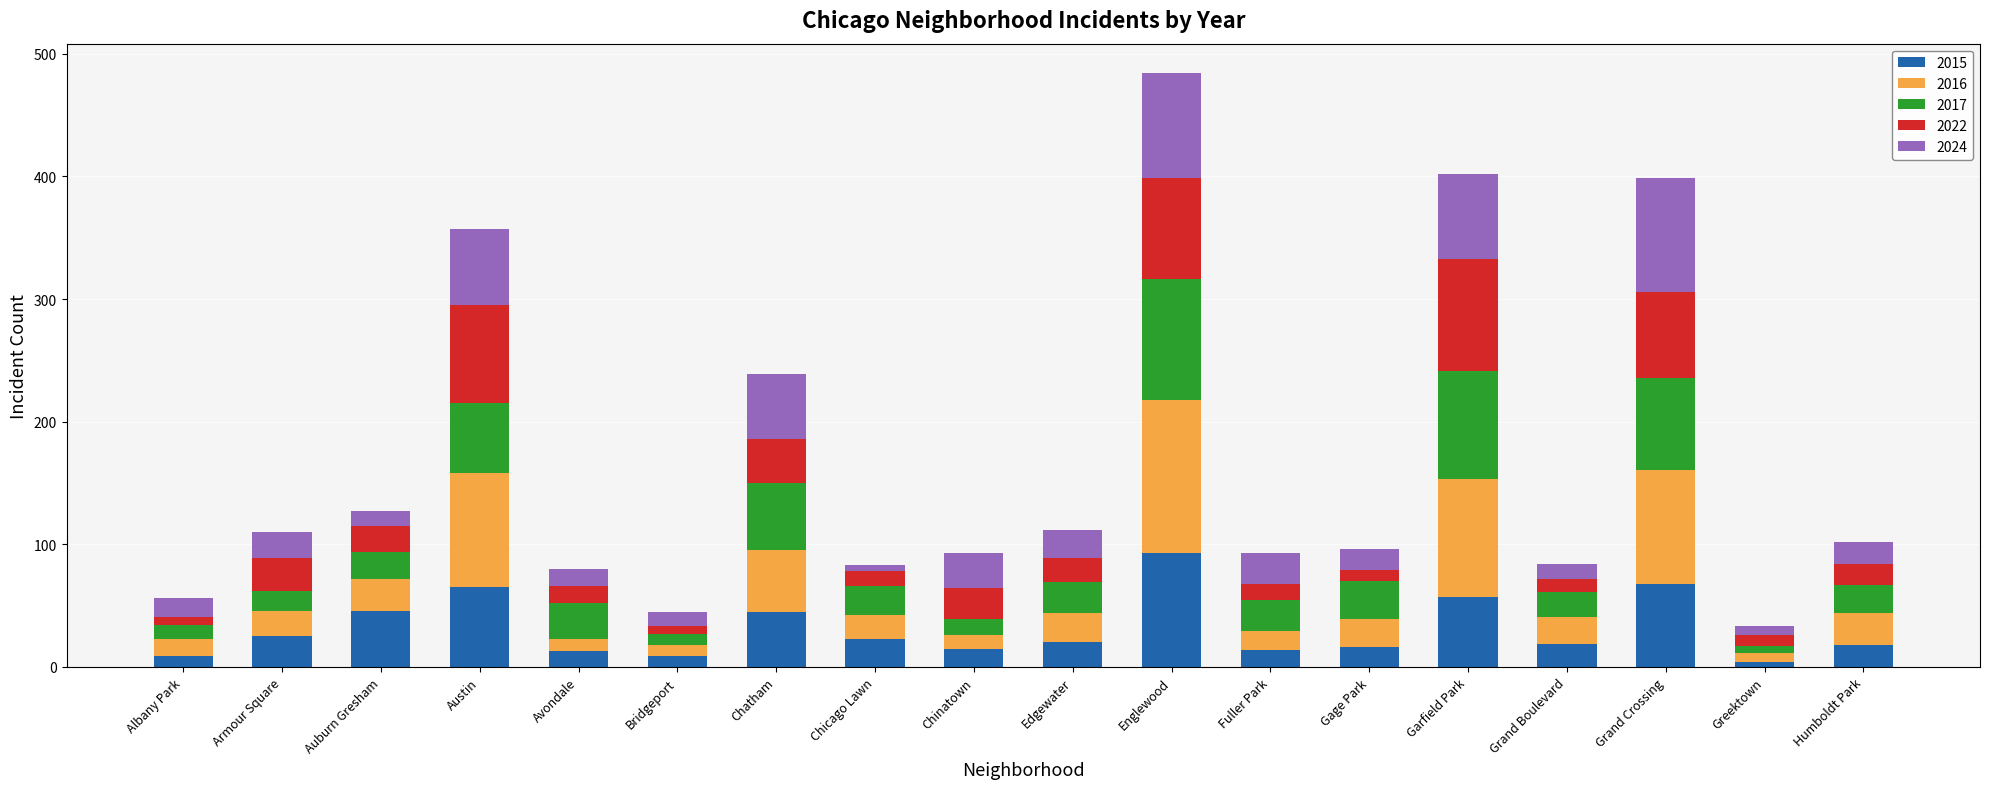

Where does the 2015 series first go above 20?

Armour Square